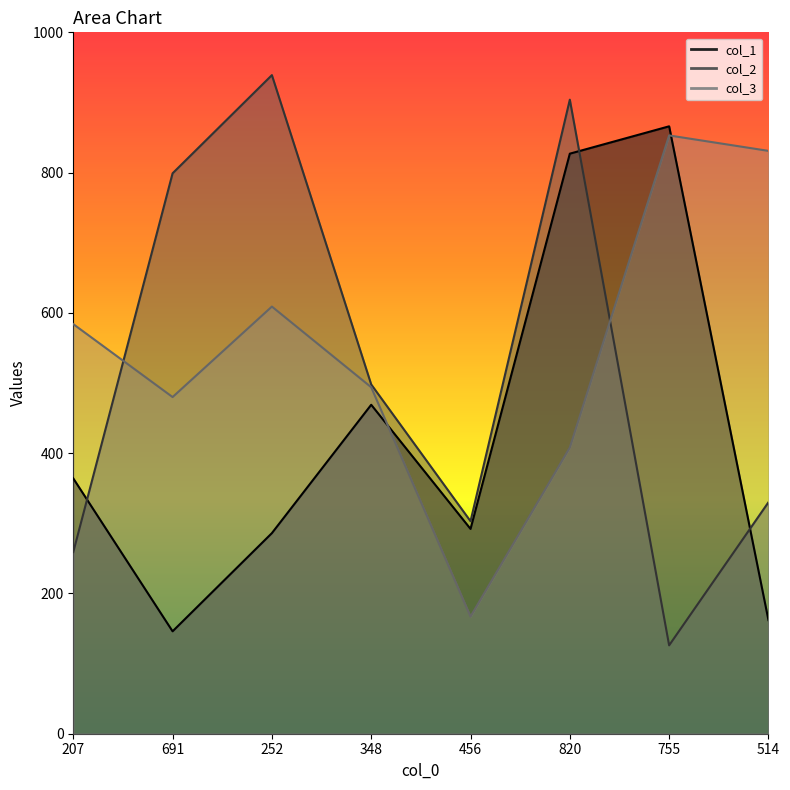

True or false: col_3 and col_2 cross at least once.

True